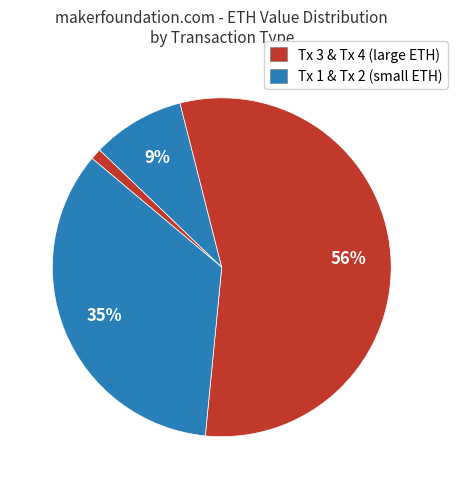

How many segments does this pie chart have?

4